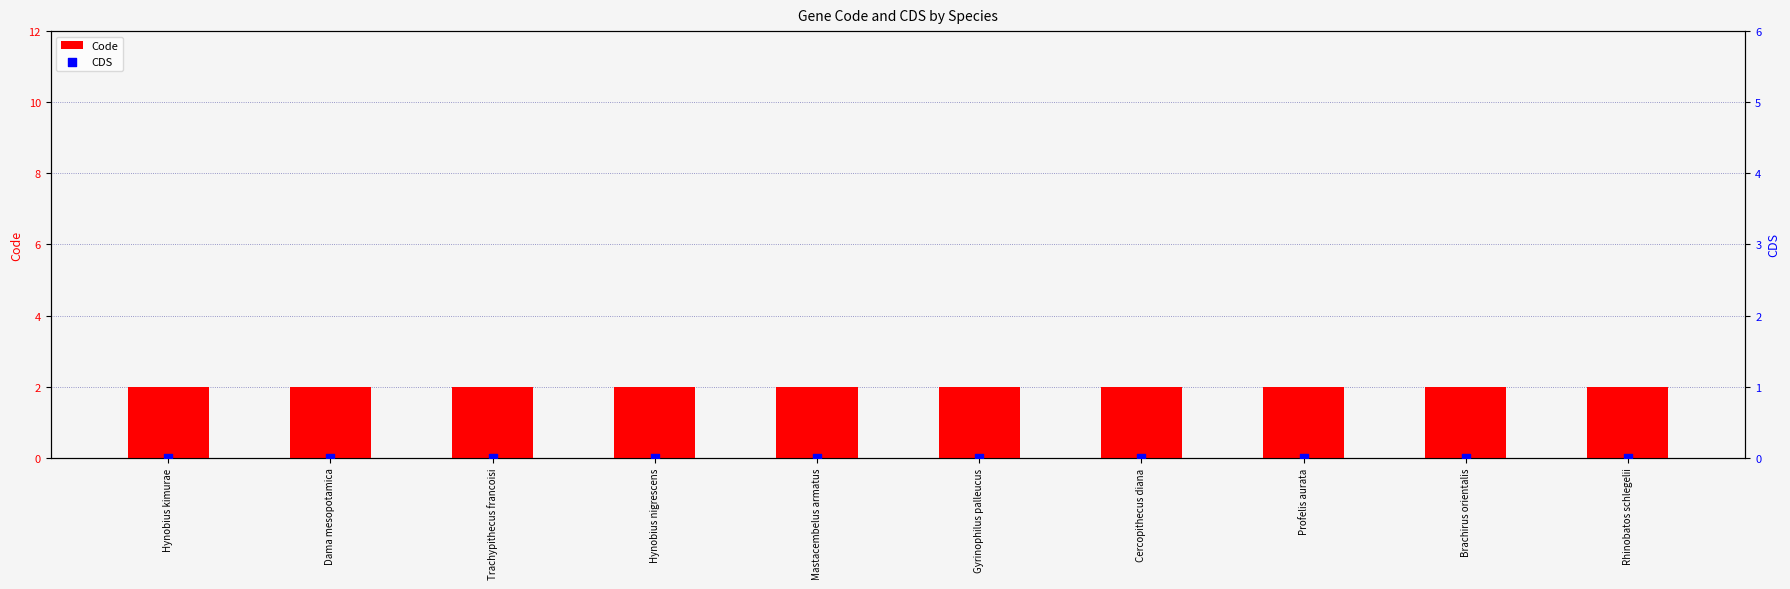

At how many categories does at least one series exceed 1?

10